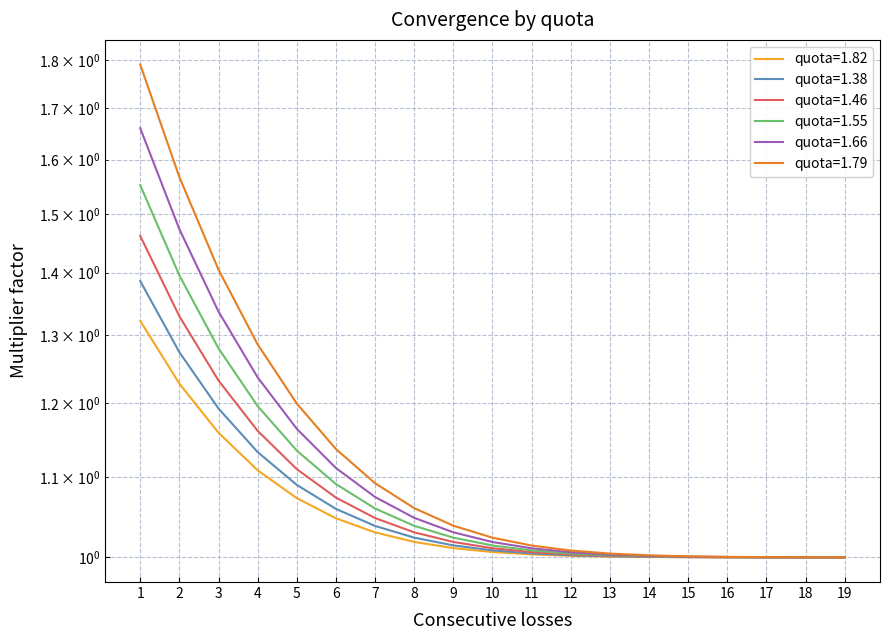

What is the lowest value of the quota=1.79 series?

1.0